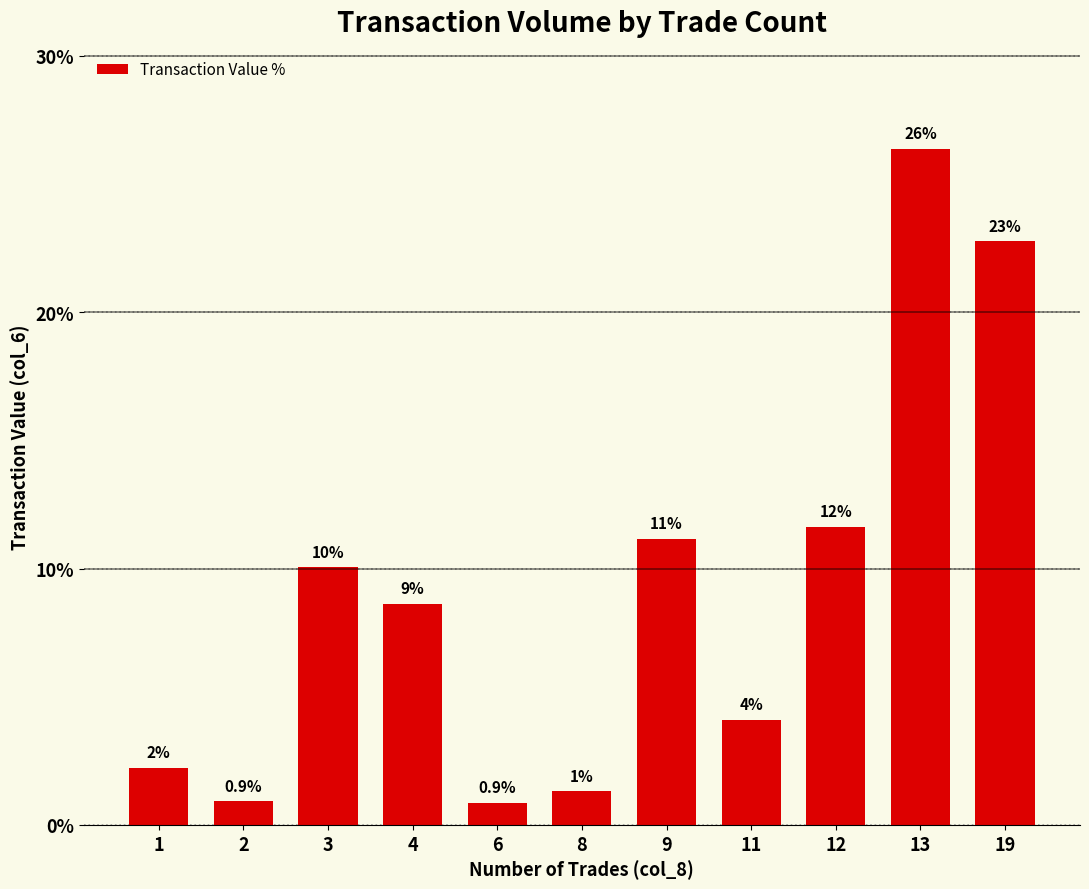

What value does the data have at 8?

1.3